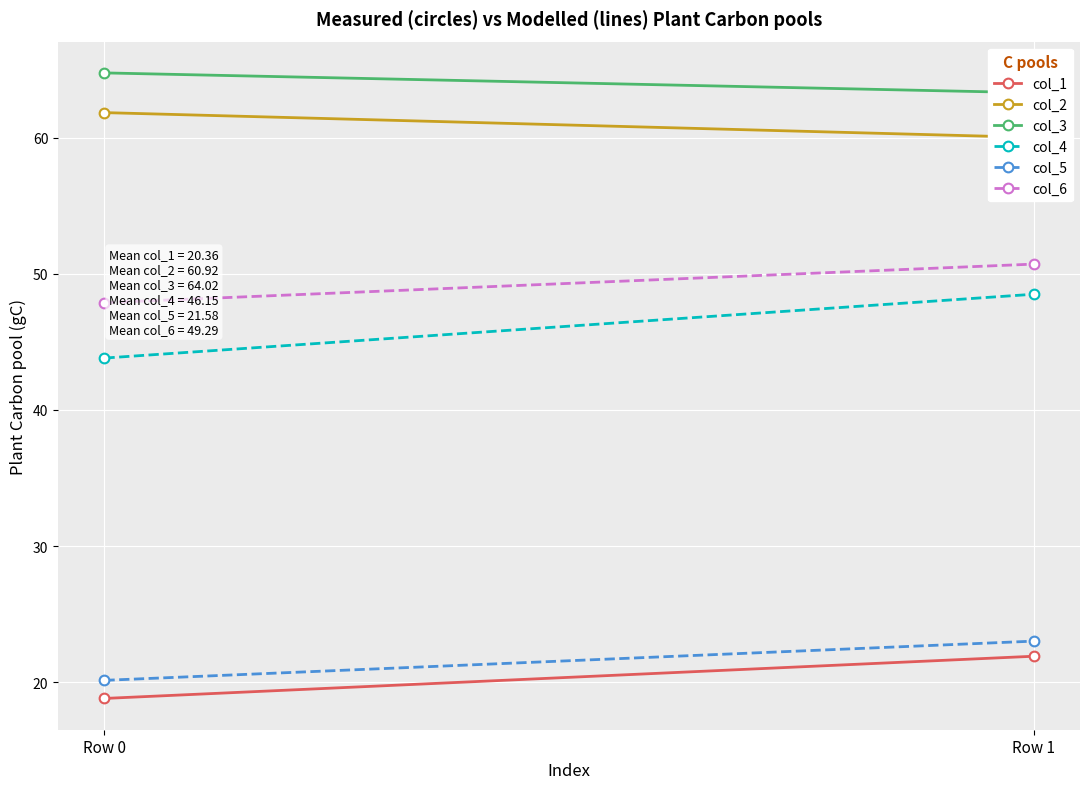

How many lines are shown in the chart?

6